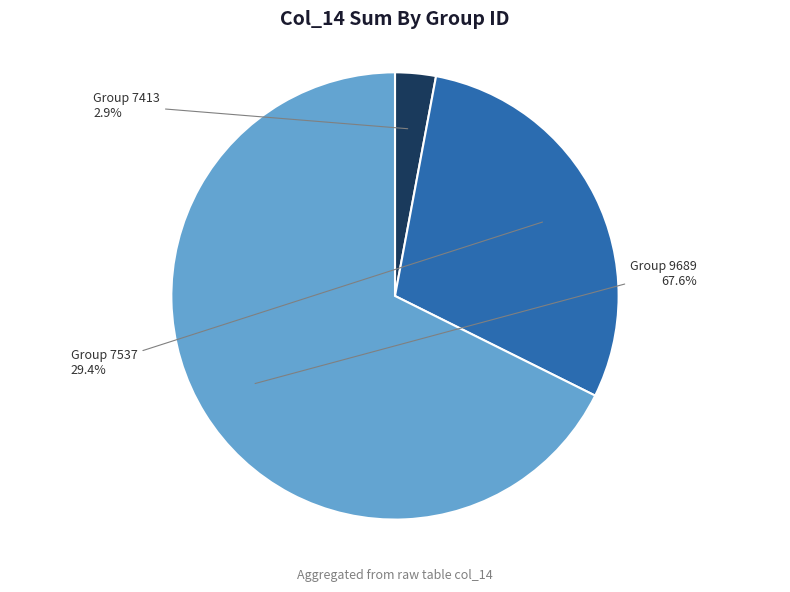

How many segments does this pie chart have?

3